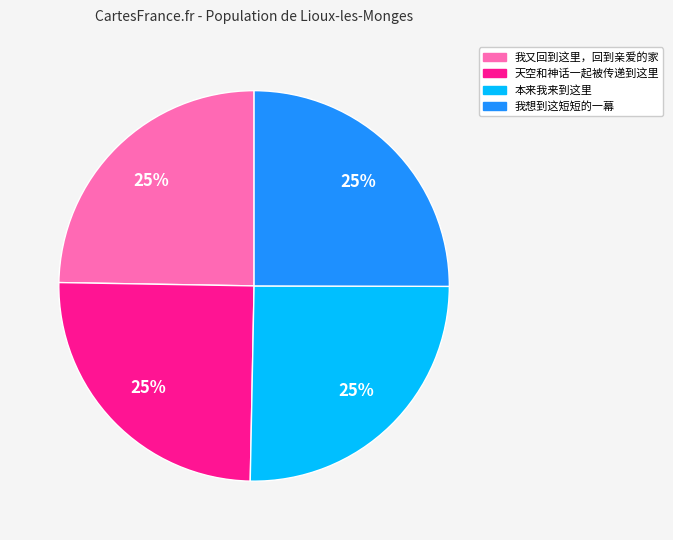

Is it true that 我又回到这里，回到亲爱的家 is 15% of the pie?

False